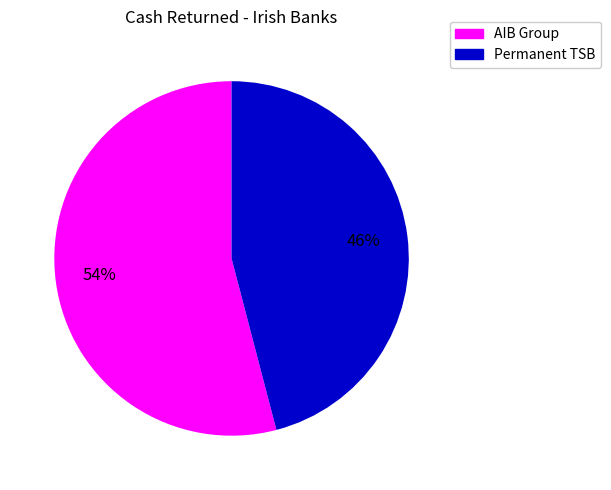

To the nearest percent, what is the difference between the largest and smallest slice percentages?

8%